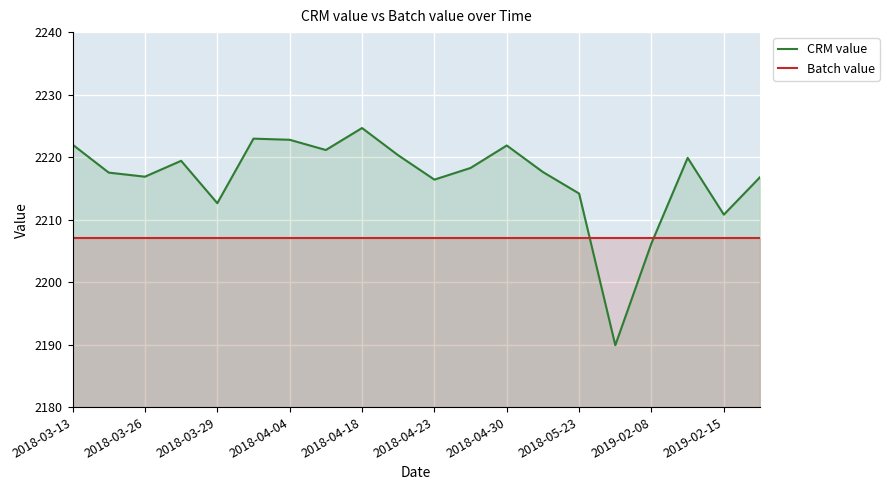

List the series in order of their peak value, highest first.

CRM value, Batch value